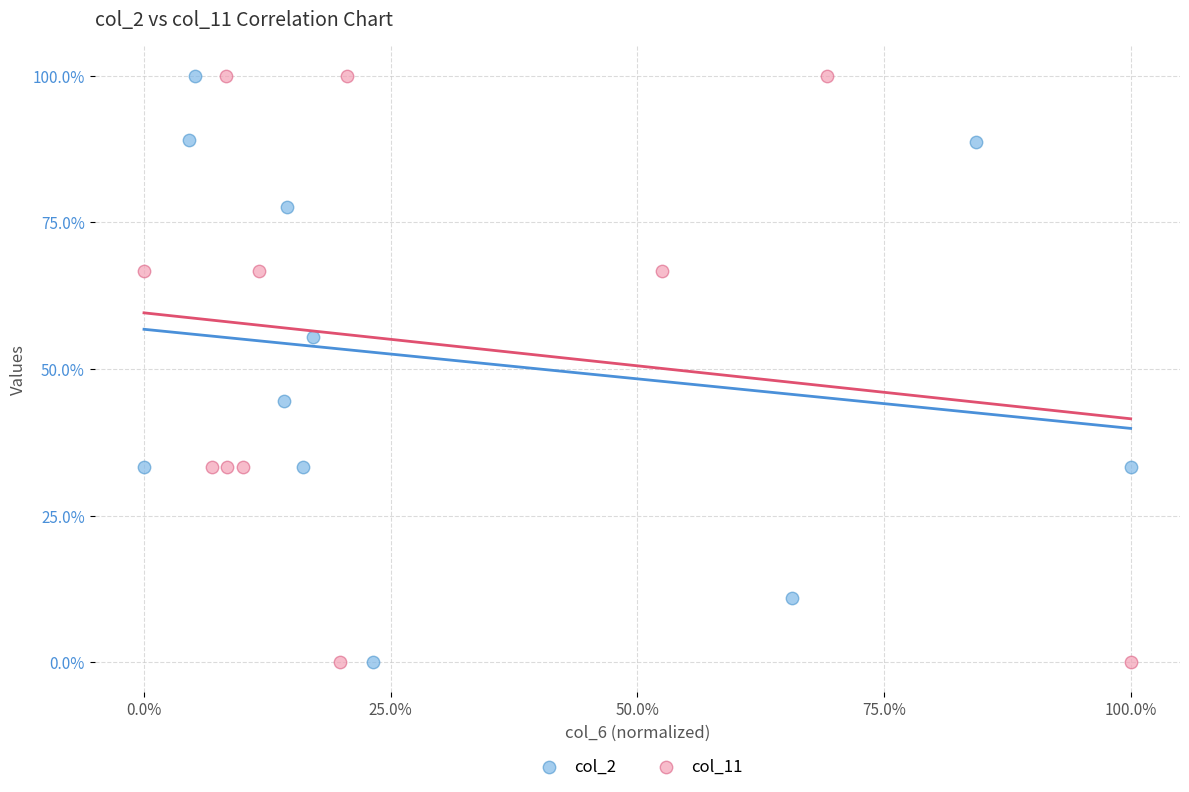

What are all the series names shown in the legend?

col_2, col_11